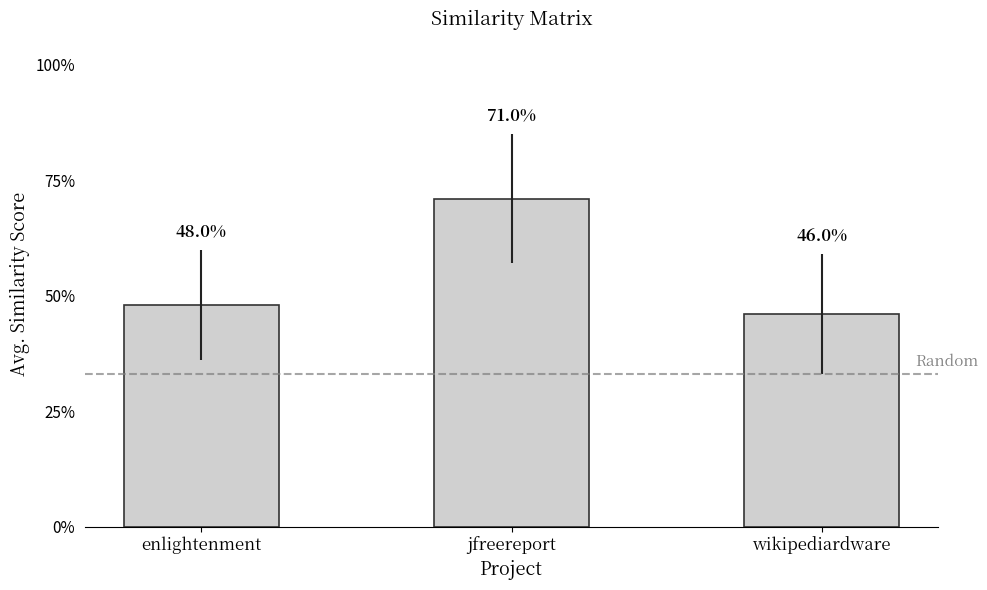

Which label corresponds to the smallest value in the chart?

wikipediardware